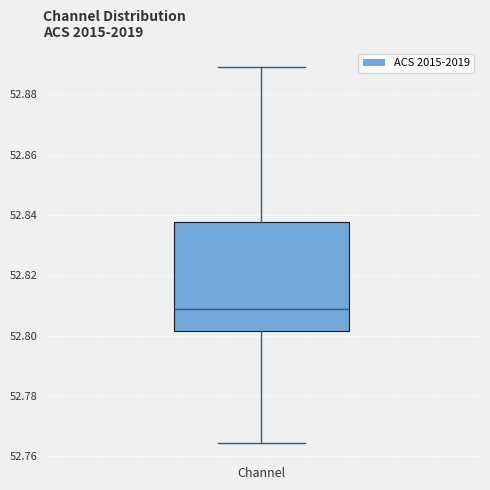

Where is the upper edge of the box for Channel on the y-axis? The values are not printed on the chart, so give them approximately, as read against the axis.

52.838